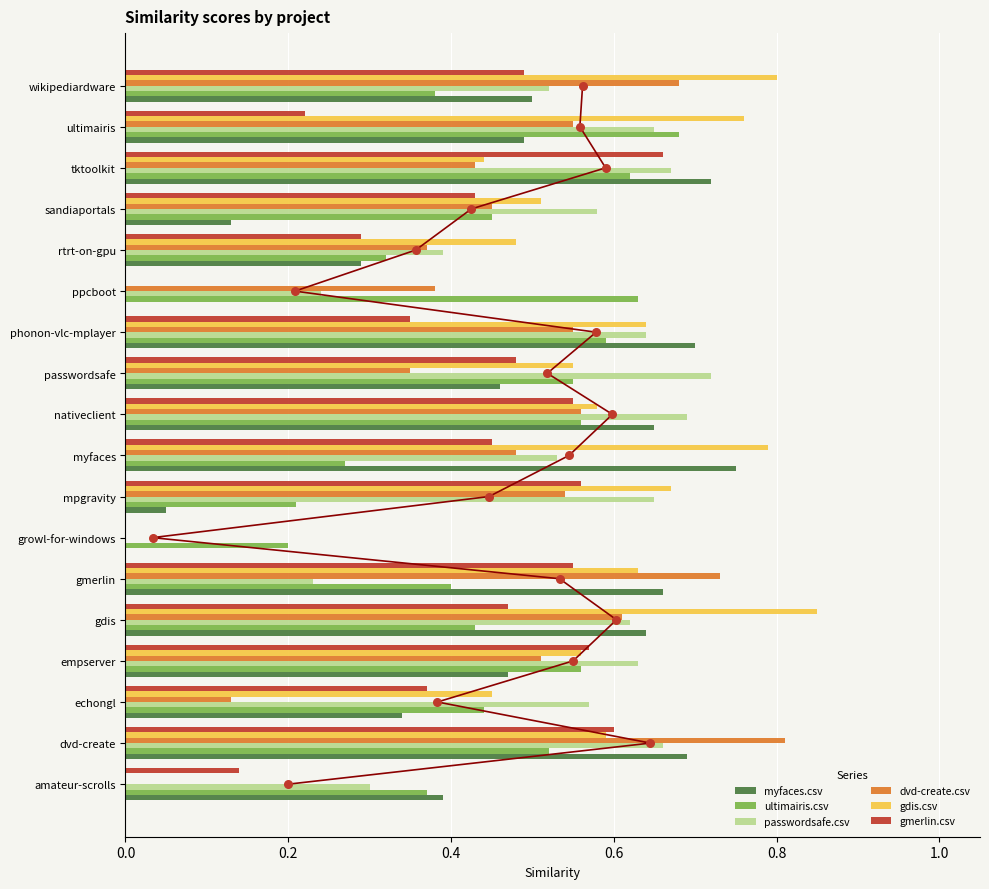

The value of myfaces.csv at gdis is 1.0. True or false?

False